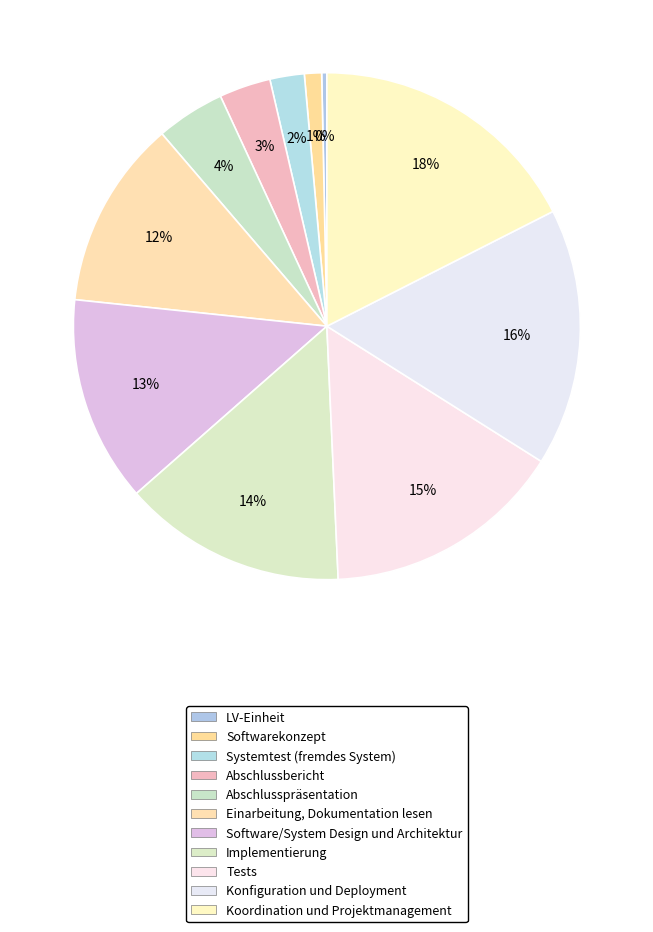

Combined, do Softwarekonzept and LV-Einheit account for over 50%?

No